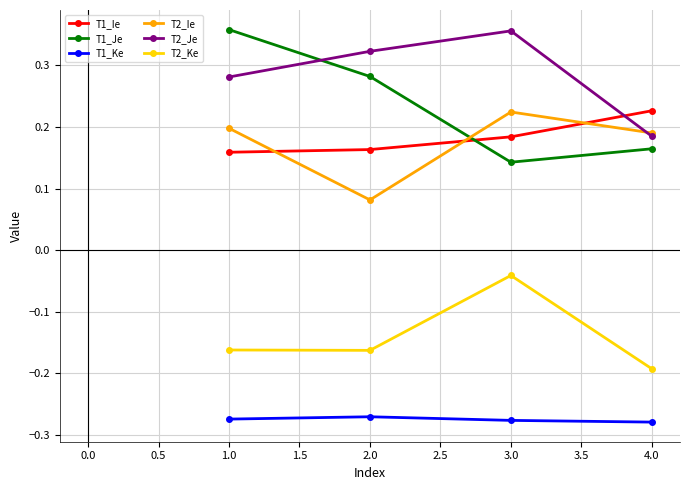

Which category has the highest value in the T2_Ke series?

3.0